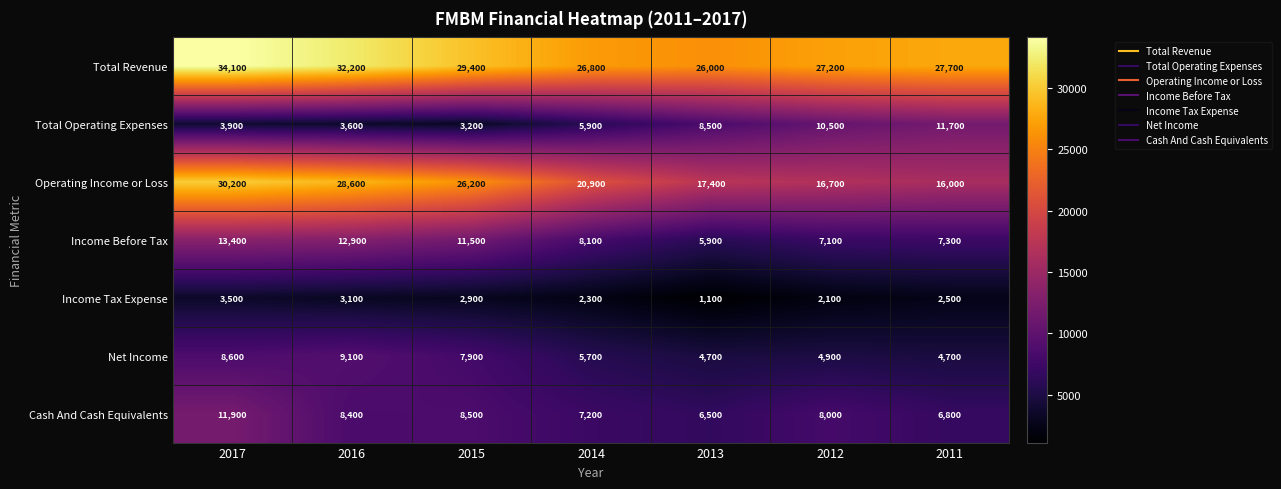

Where does the Income Before Tax series first go above 8100?

2017